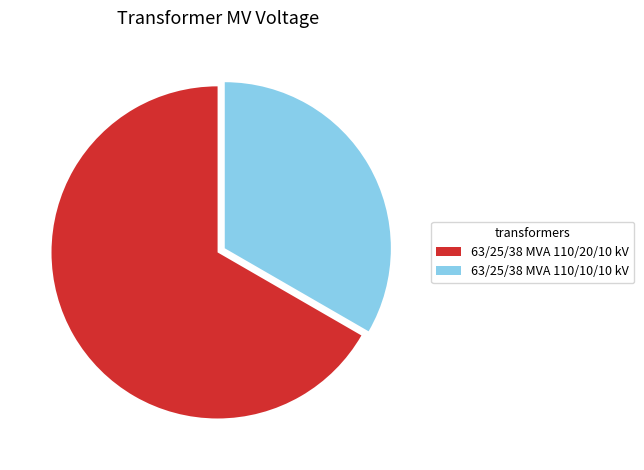

Combined, do 63/25/38 MVA 110/10/10 kV and 63/25/38 MVA 110/20/10 kV account for over 50%?

Yes